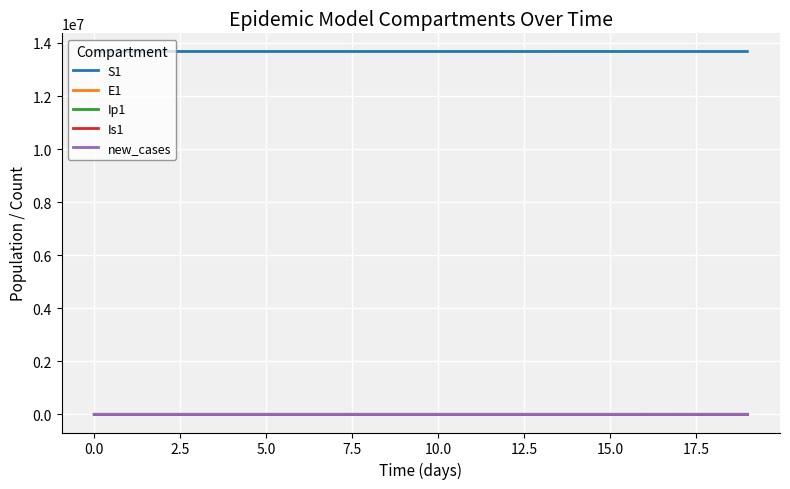

What is the highest value of the Is1 series?

43.8